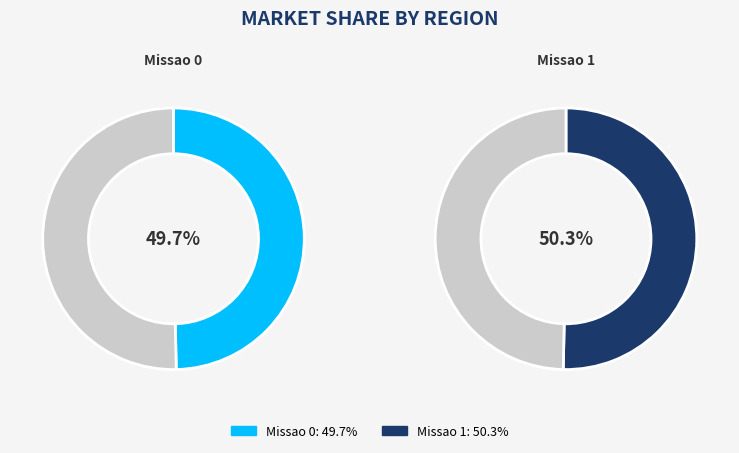

To the nearest percent, what is the average slice percentage?

50%